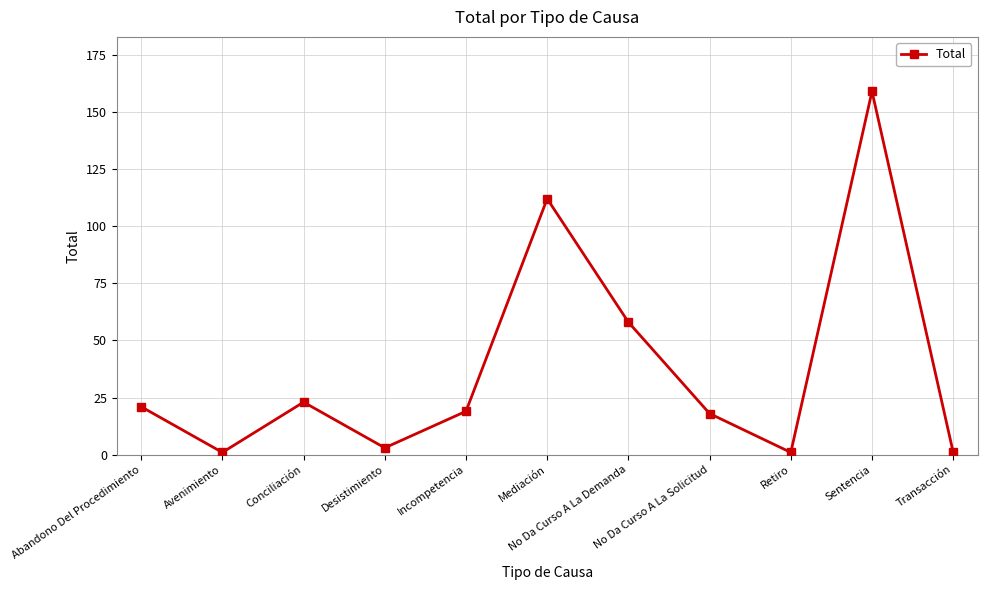

What is the maximum value shown in the chart?

159